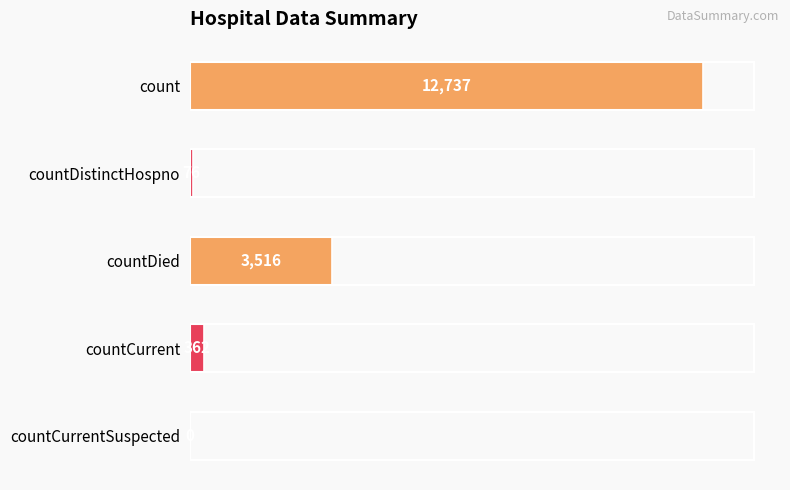

Are the bars grouped side by side (vs. stacked)?

No